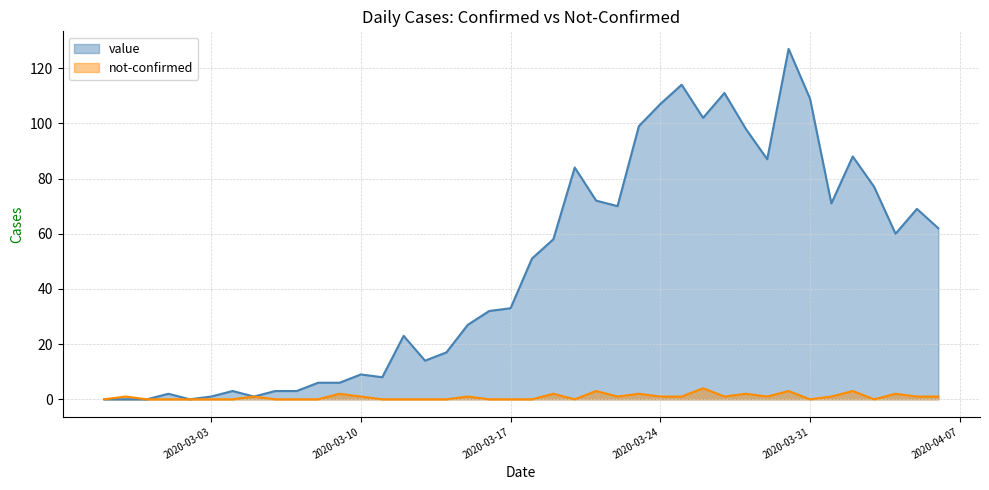

True or false: value and not-confirmed cross at least once.

False